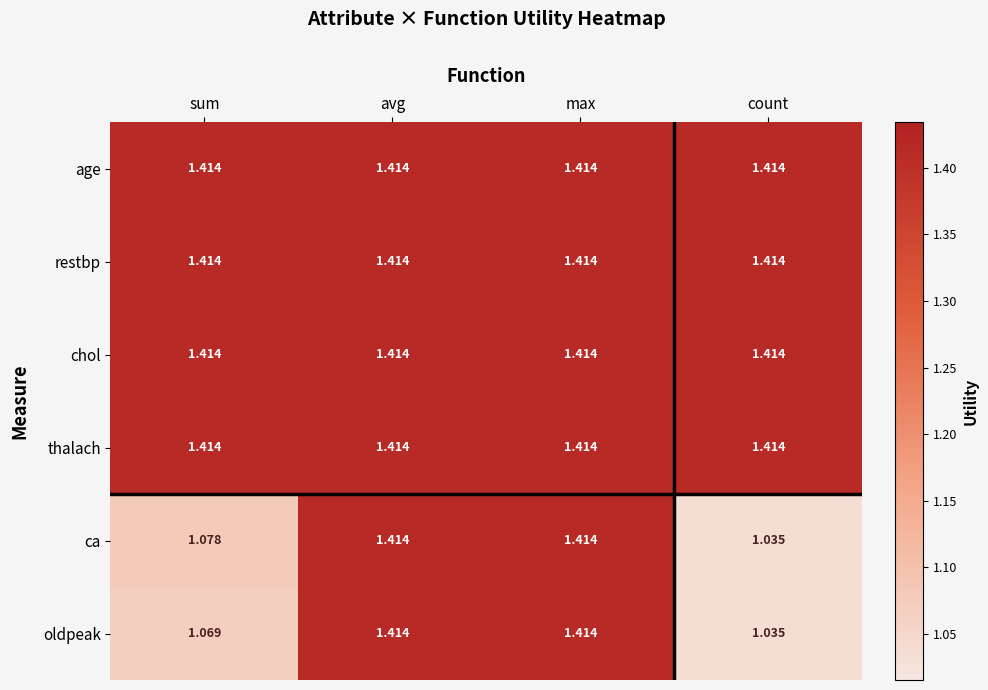

Which label corresponds to the smallest value in the chart?

count